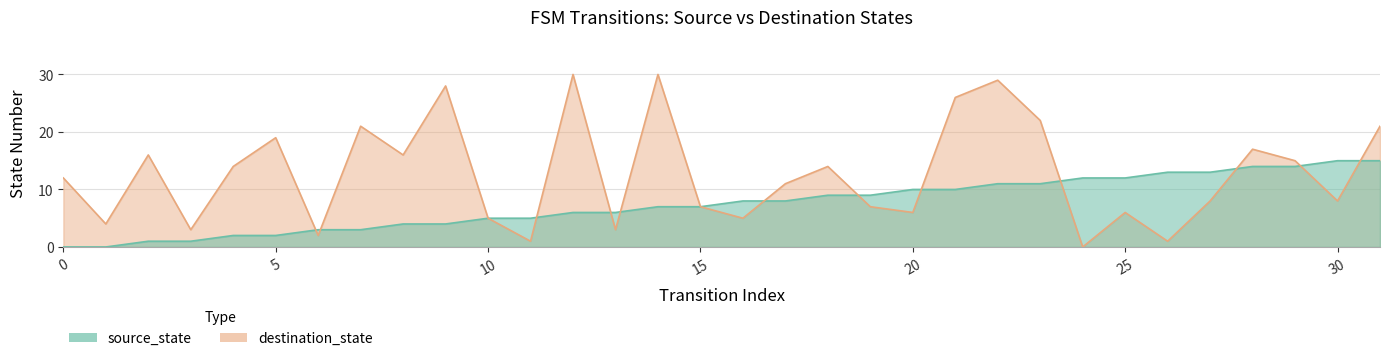

Rank the series by their average value, from highest to lowest.

destination_state, source_state